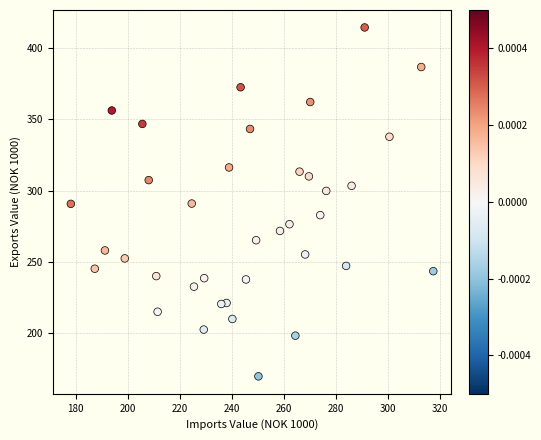

What is the range of X values (max minus min)?

139.3